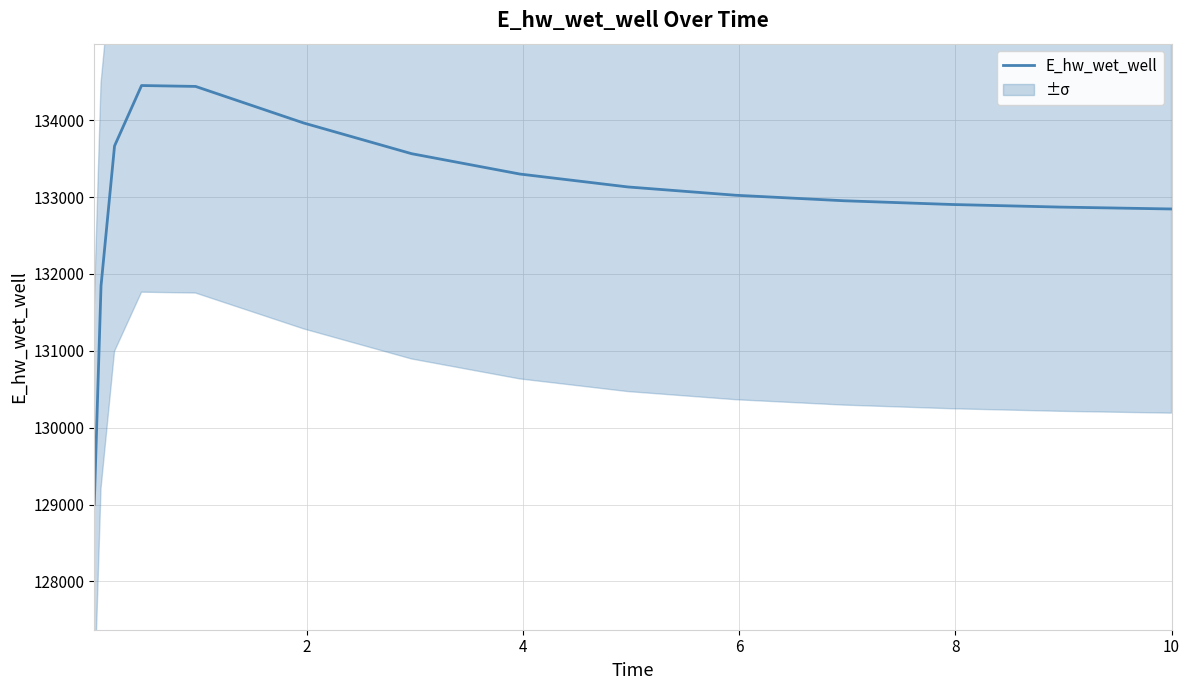

What is the minimum value for E_hw_wet_well?

129004.9